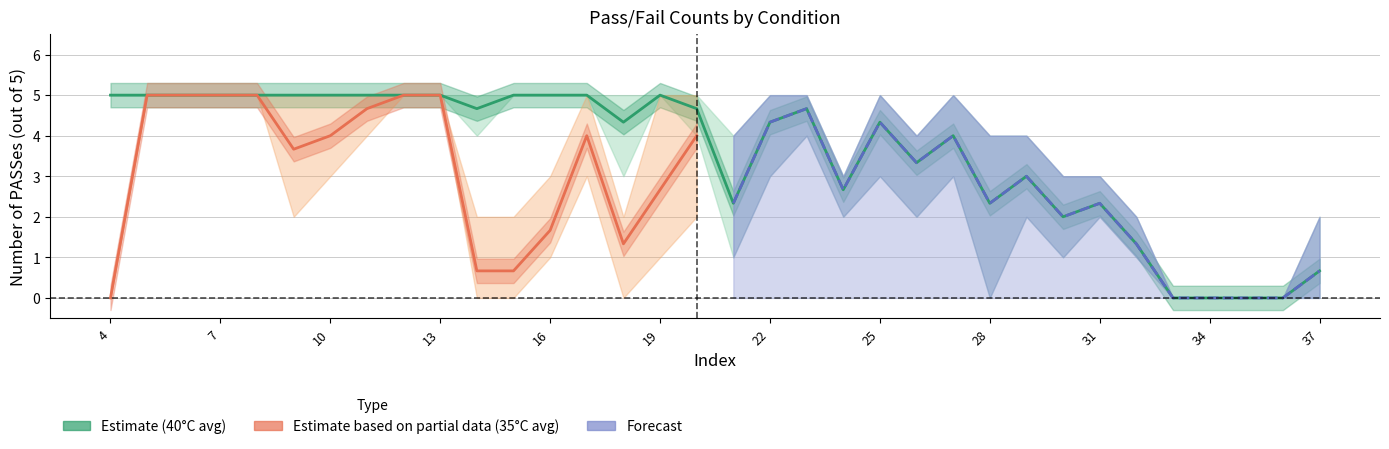

List the labels in order of 0.8-40 value, largest first.

4, 5, 6, 7, 8, 9, 10, 11, 12, 13, 15, 16, 17, 19, 14, 20, 23, 18, 22, 24, 25, 27, 28, 30, 31, 26, 29, 32, 21, 33, 34, 35, 36, 37